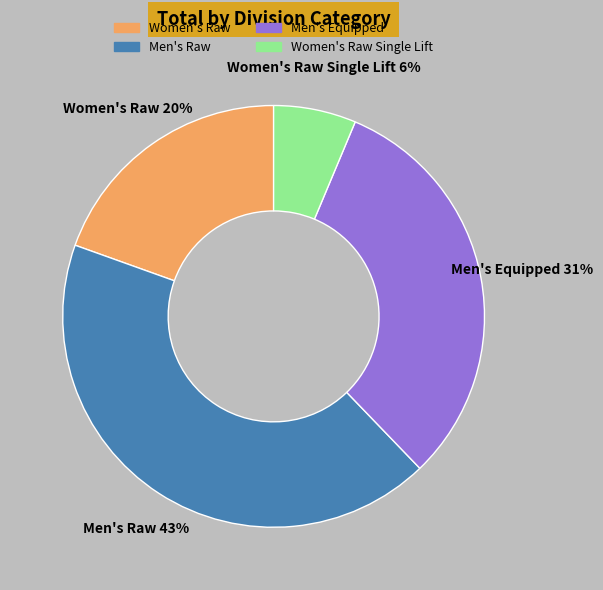

To the nearest percent, what is the difference between the Men's Raw and Women's Raw slice percentages?

23%